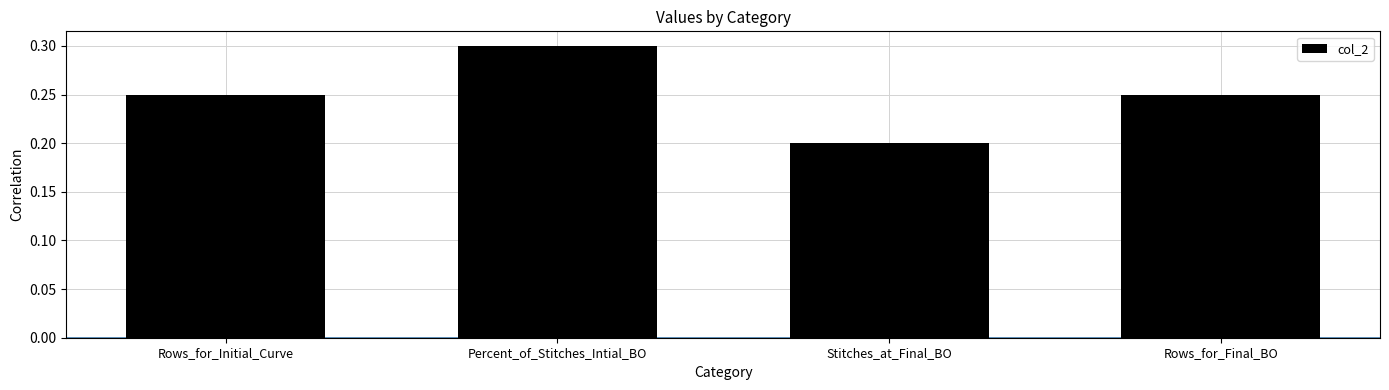

What is the label of the 1st bar from the right?

Rows_for_Final_BO